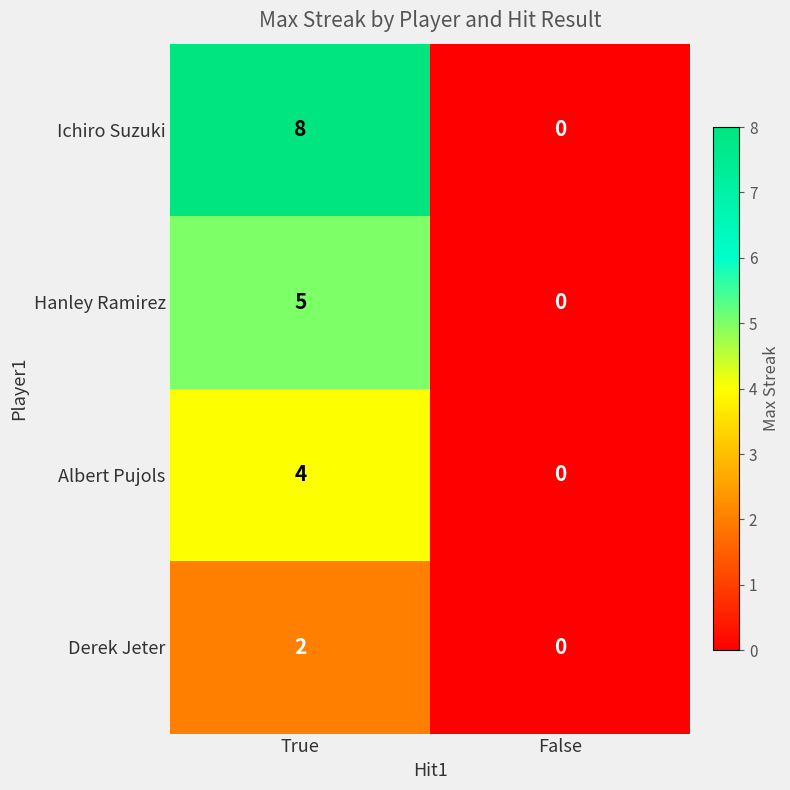

How many series are shown in this chart?

4